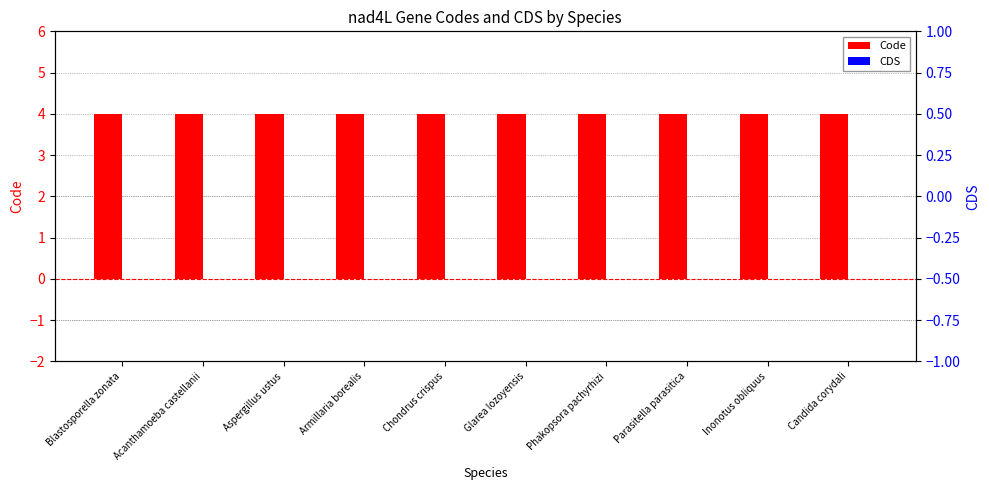

Rank the series by their average value, from lowest to highest.

CDS, Code